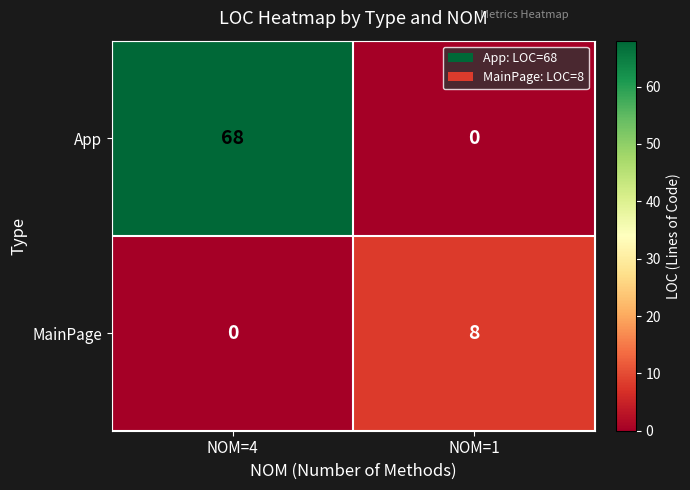

How many positive values does the App series have?

1